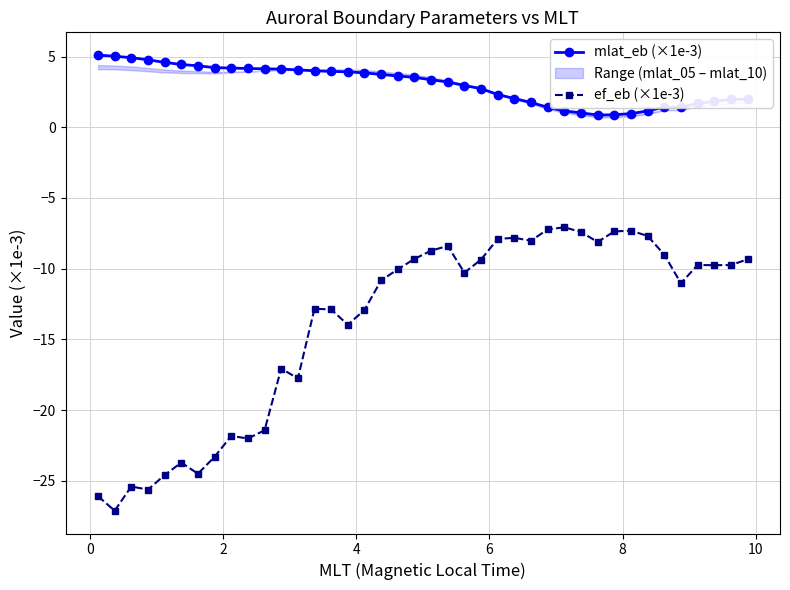

Rank the series by their average value, from highest to lowest.

mlat_eb (×1e-3), ef_eb (×1e-3)